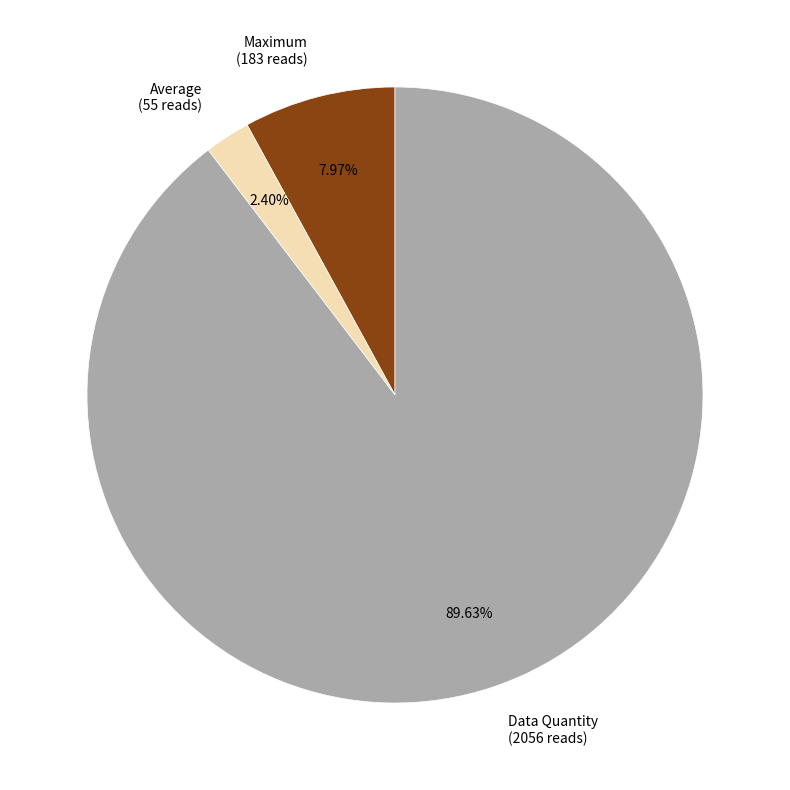

Does any single category account for the majority?

Yes